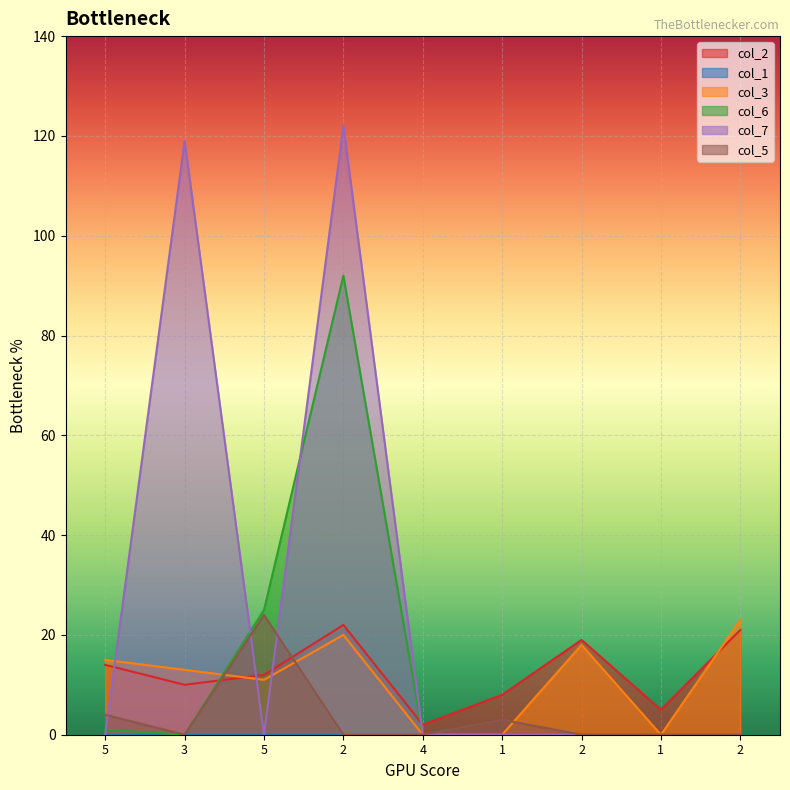

Which has a higher value, 1 or 1?

1